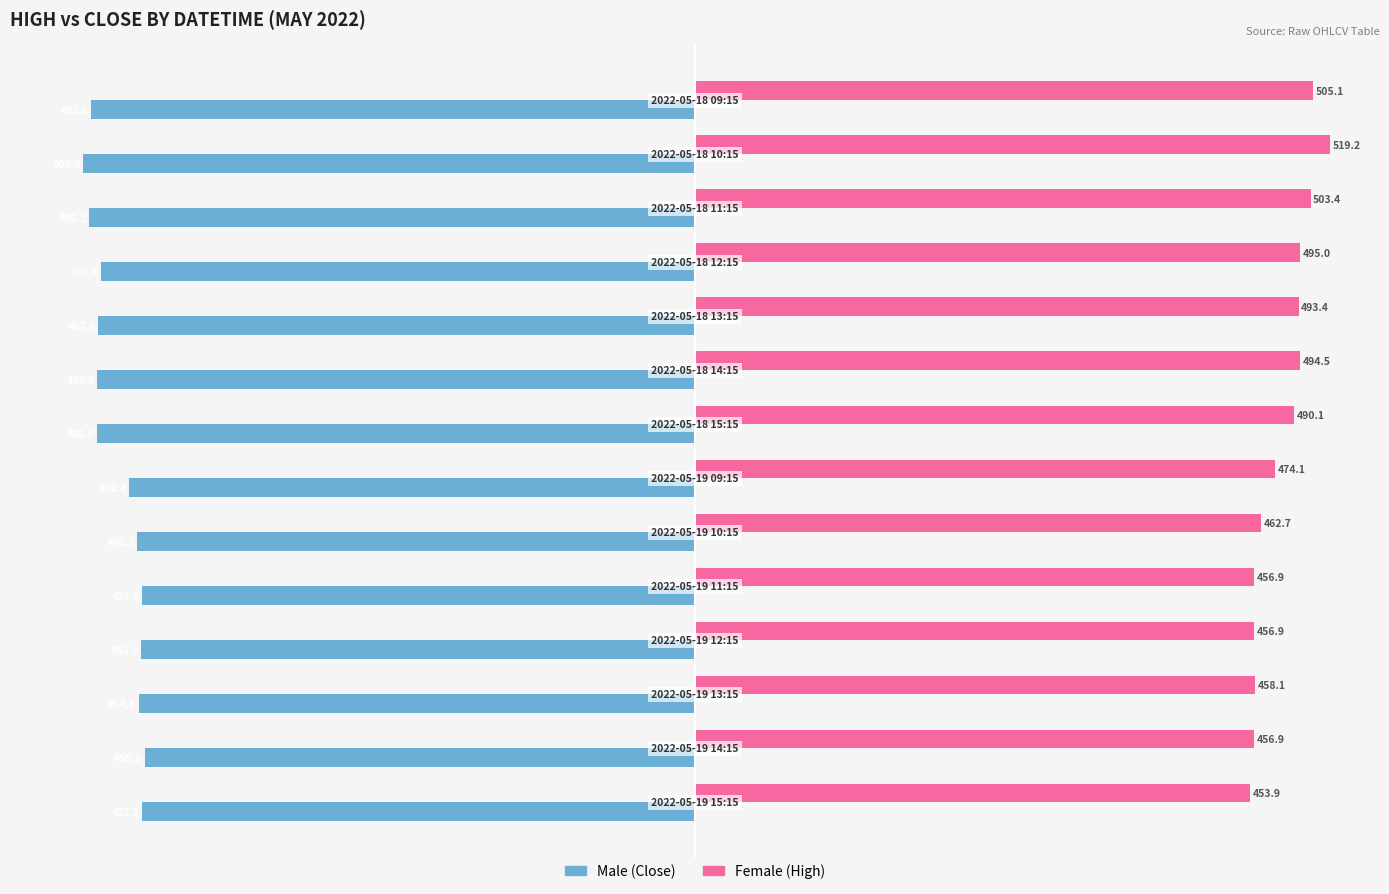

What is the greatest value displayed?

519.2